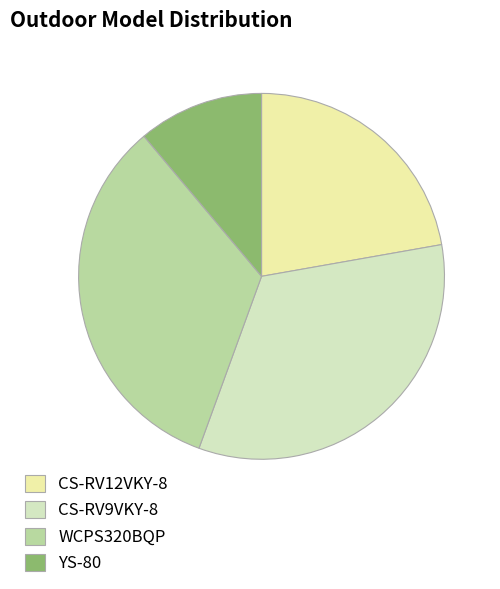

Which slice is the smallest?

YS-80